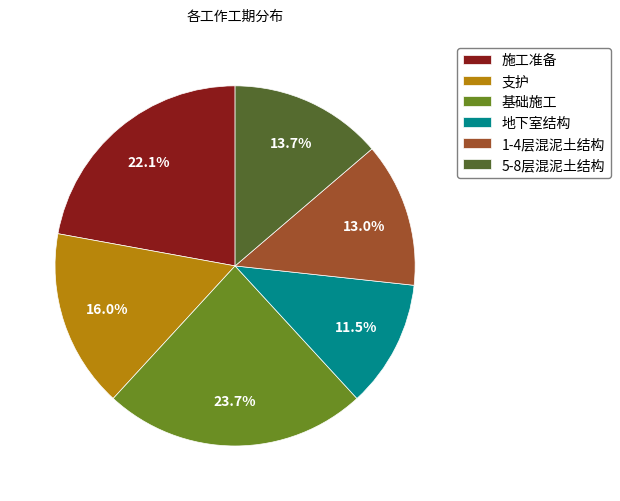

Which has a higher value, 施工准备 or 1-4层混泥土结构?

施工准备